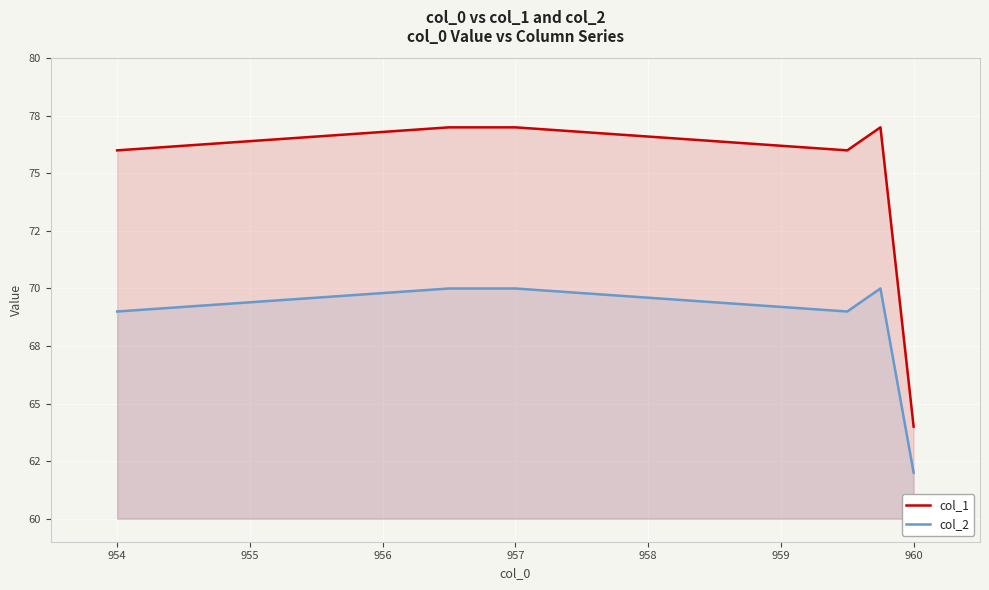

Reading right to left, list all the values displayed in this chart.

col_1: 64	77	76	77	77	76
col_2: 62	70	69	70	70	69